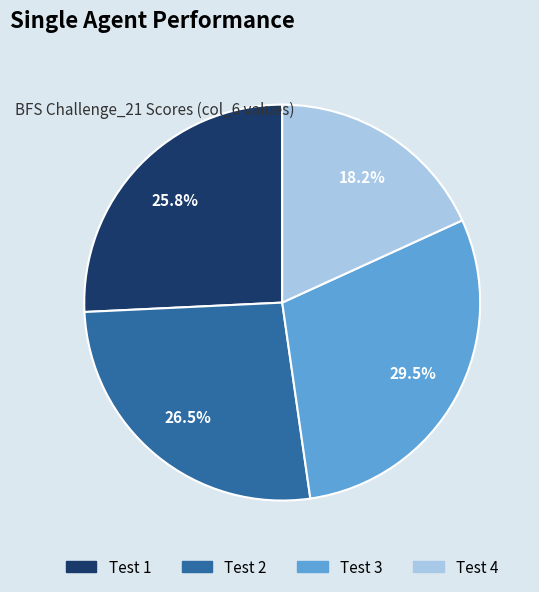

Is it true that Test 4 is 27% of the pie?

False